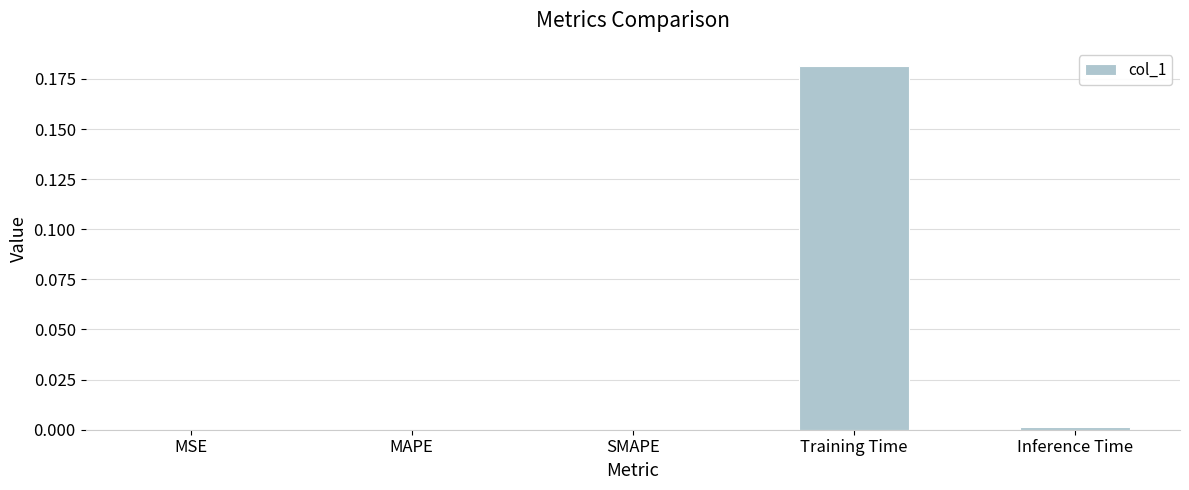

Which category has the highest value across all series?

Training Time